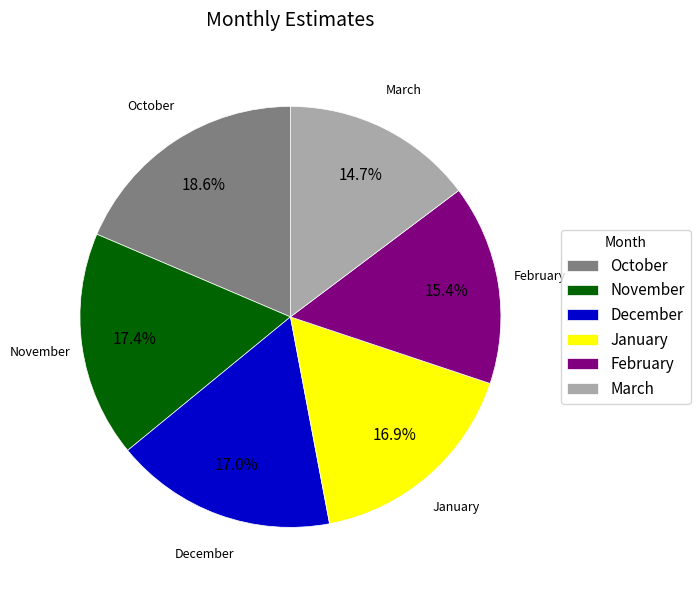

What percentage is the October slice, to the nearest percent?

19%